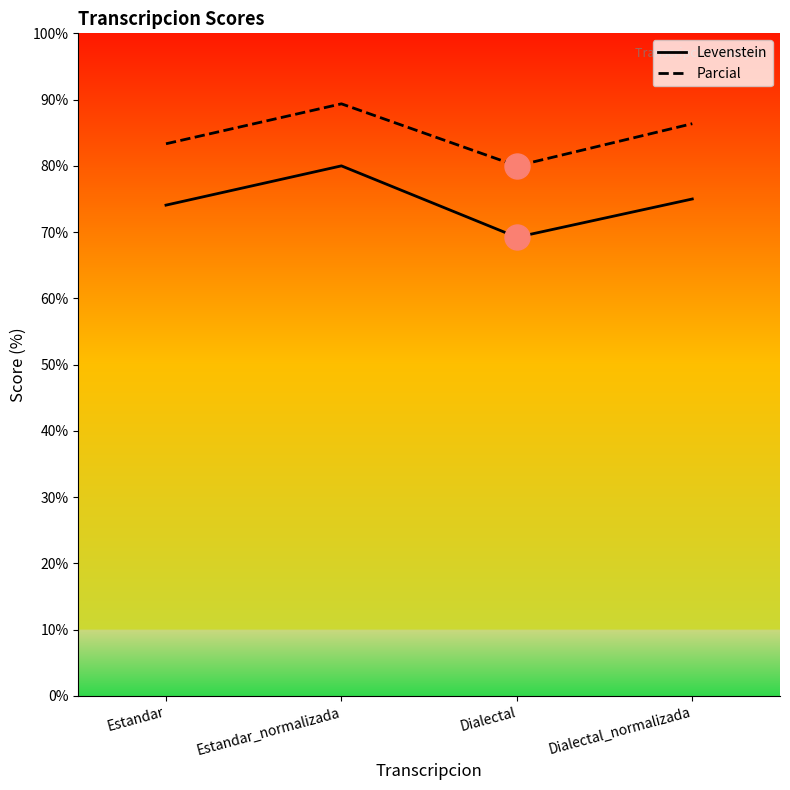

True or false: Parcial and Levenstein intersect in this chart.

False